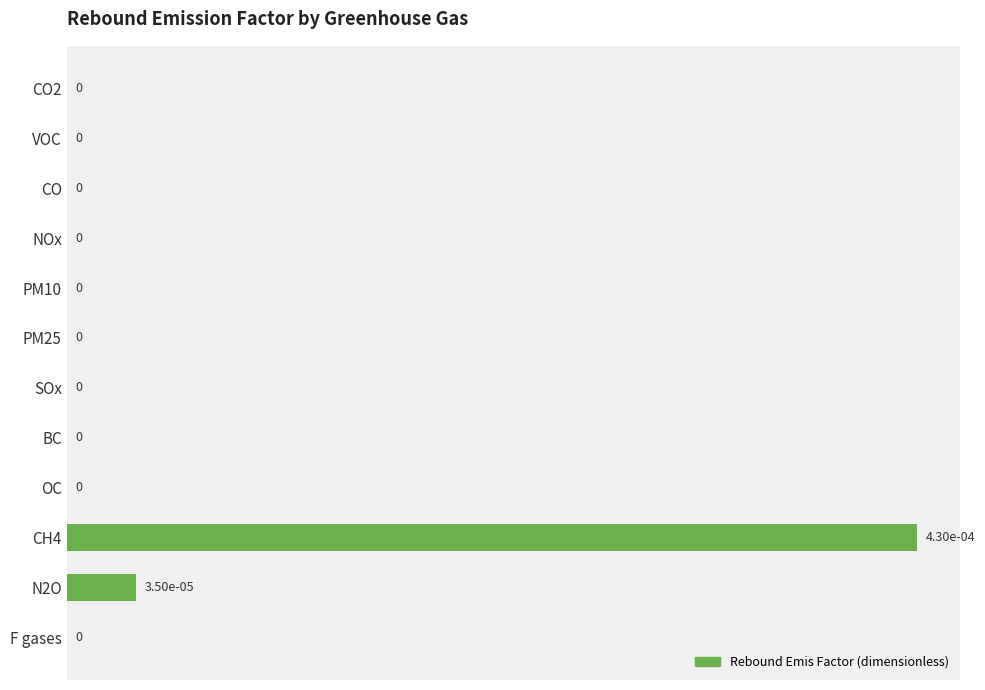

How many positive values are there?

2